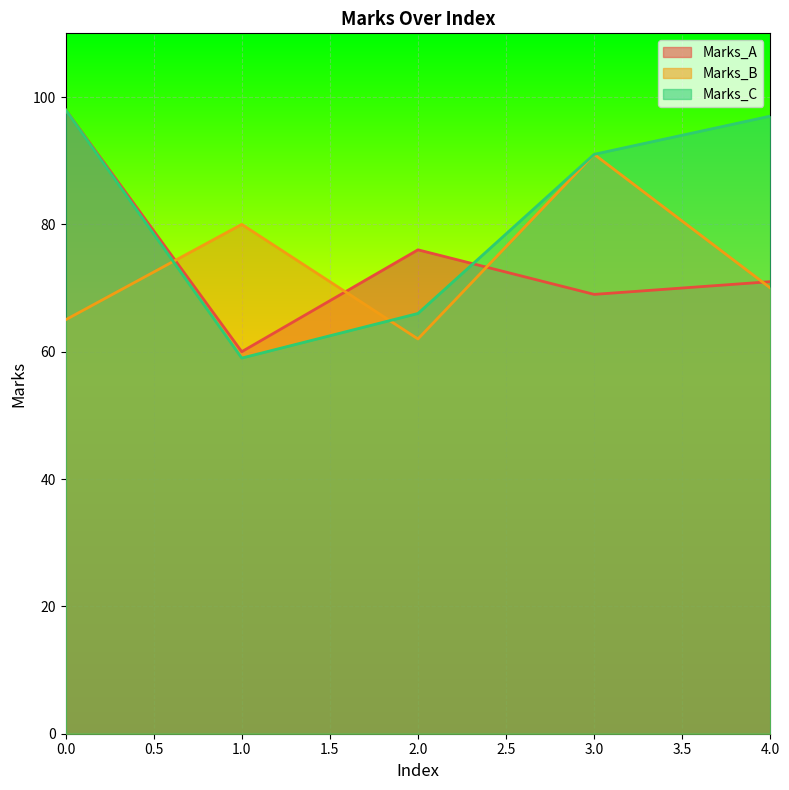

What is the highest value of the Marks_C series?

98